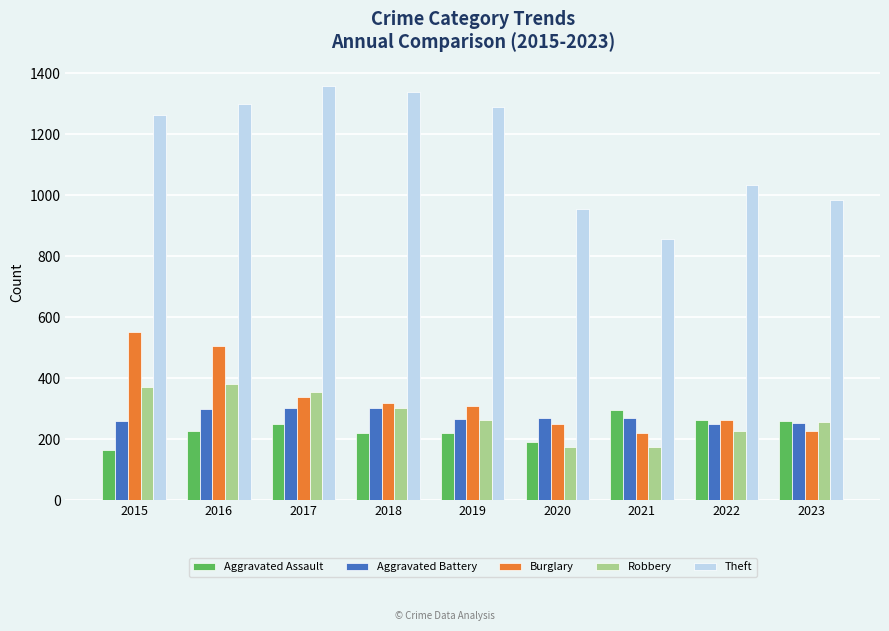

What is the sum of the Aggravated Battery values at 2017 and 2021?

573